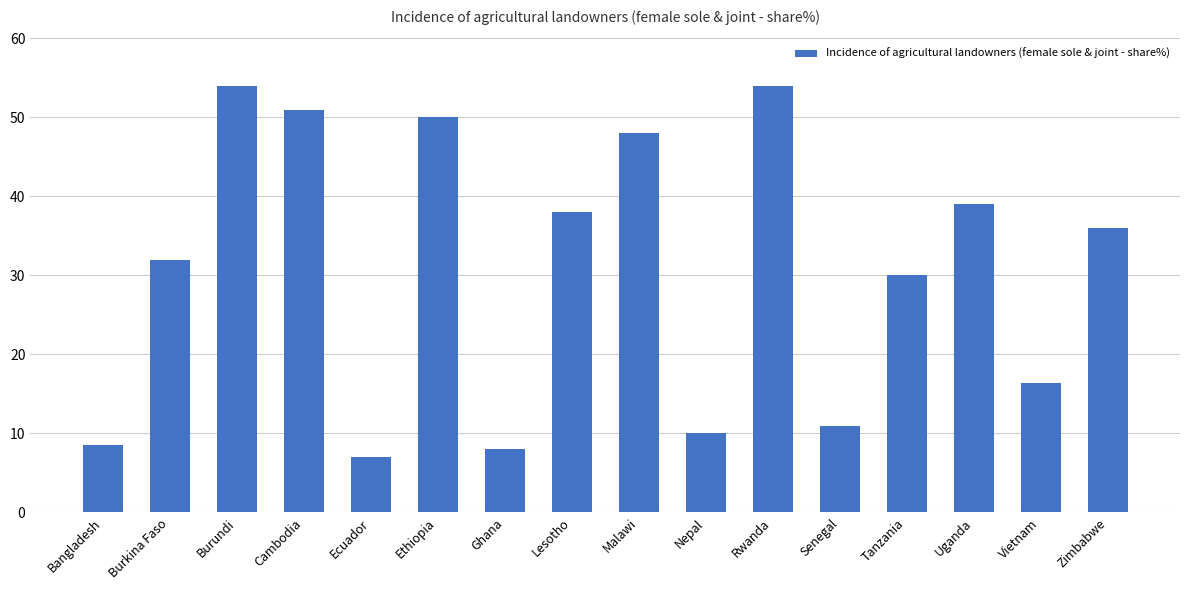

How many bars are there in total?

16